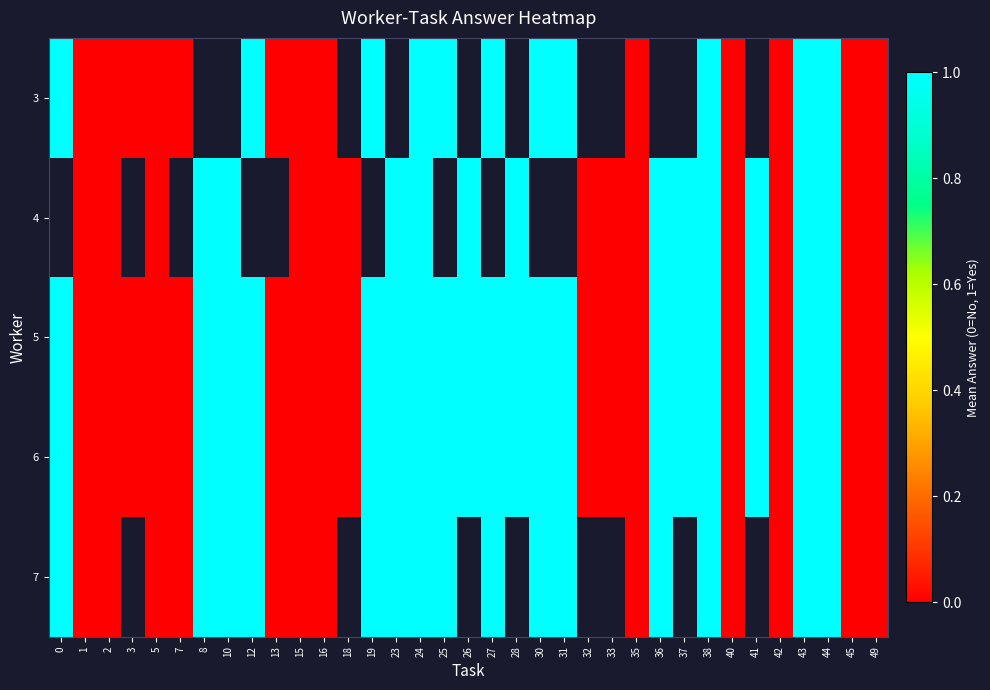

How many series are shown in this chart?

5